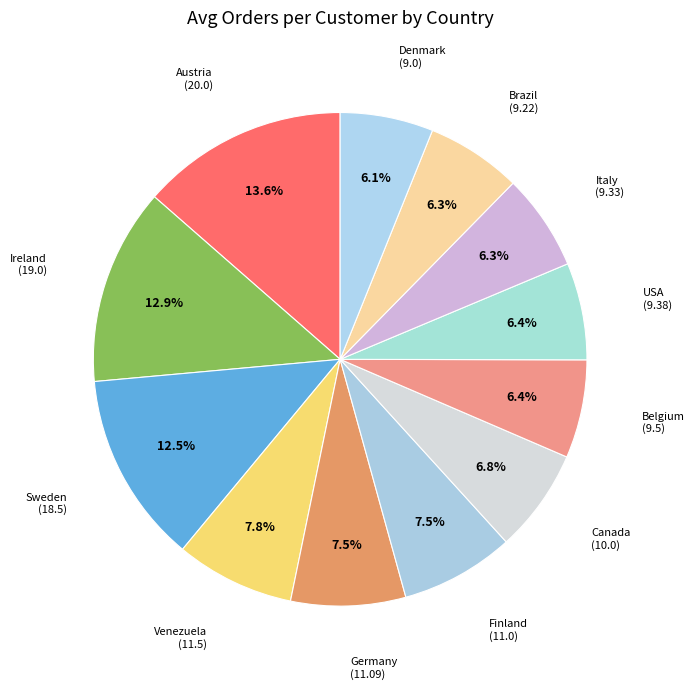

What is the smallest slice in the pie chart?

Denmark